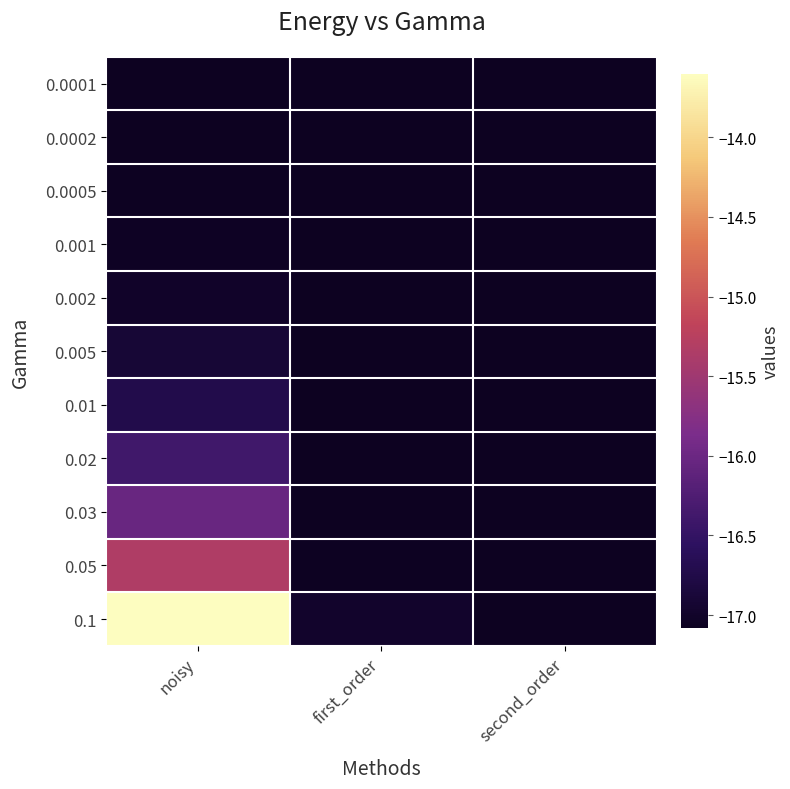

Which series has the largest total across all categories?

0.1